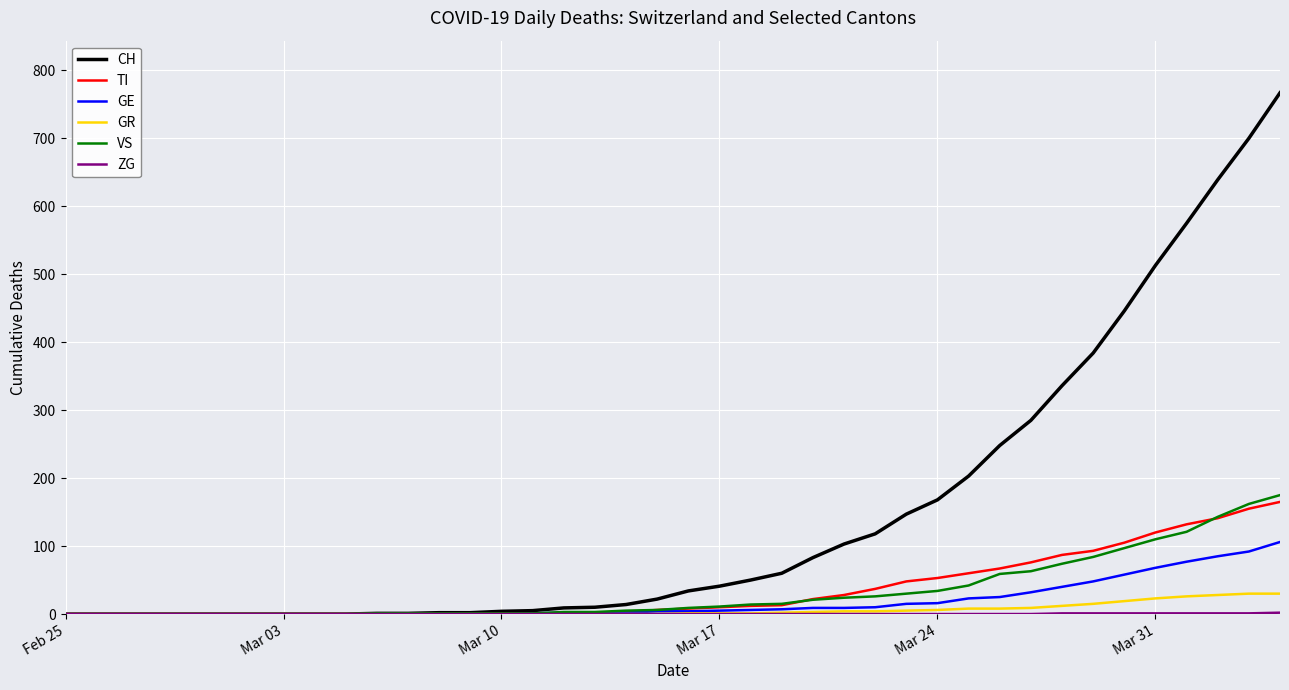

How many lines are shown in the chart?

6